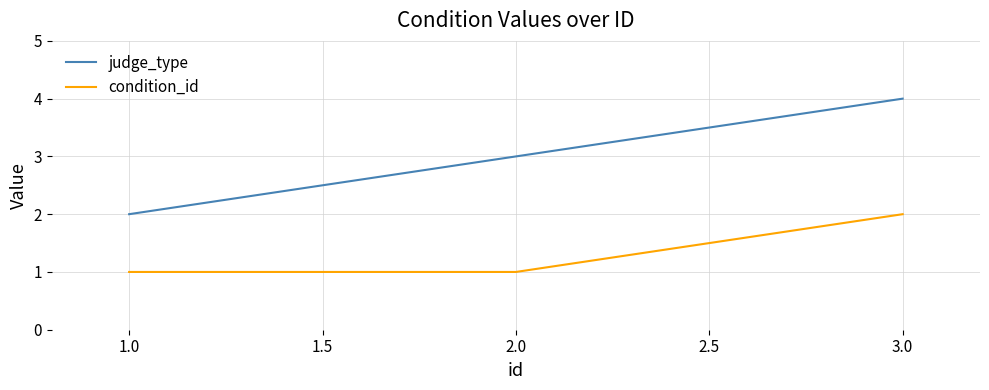

The value of condition_id at 2.0 is 0. True or false?

False